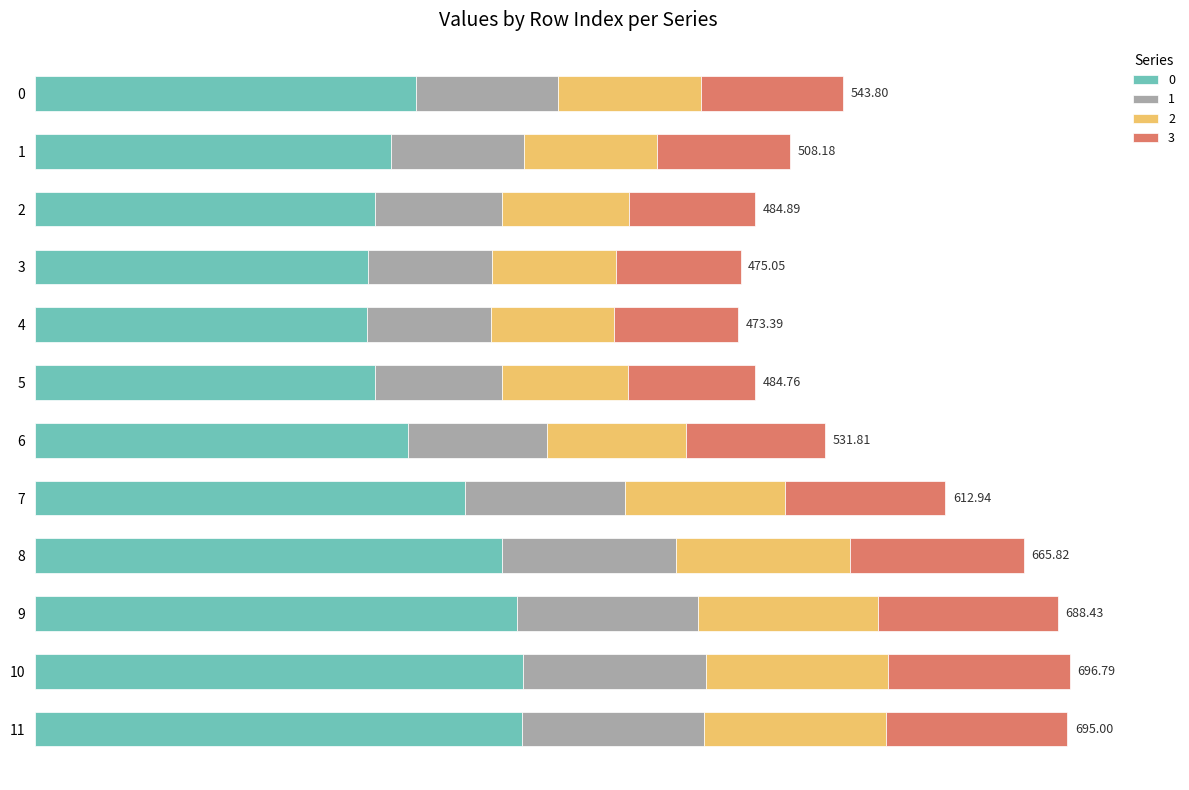

What are all the series names shown in the legend?

0, 1, 2, 3